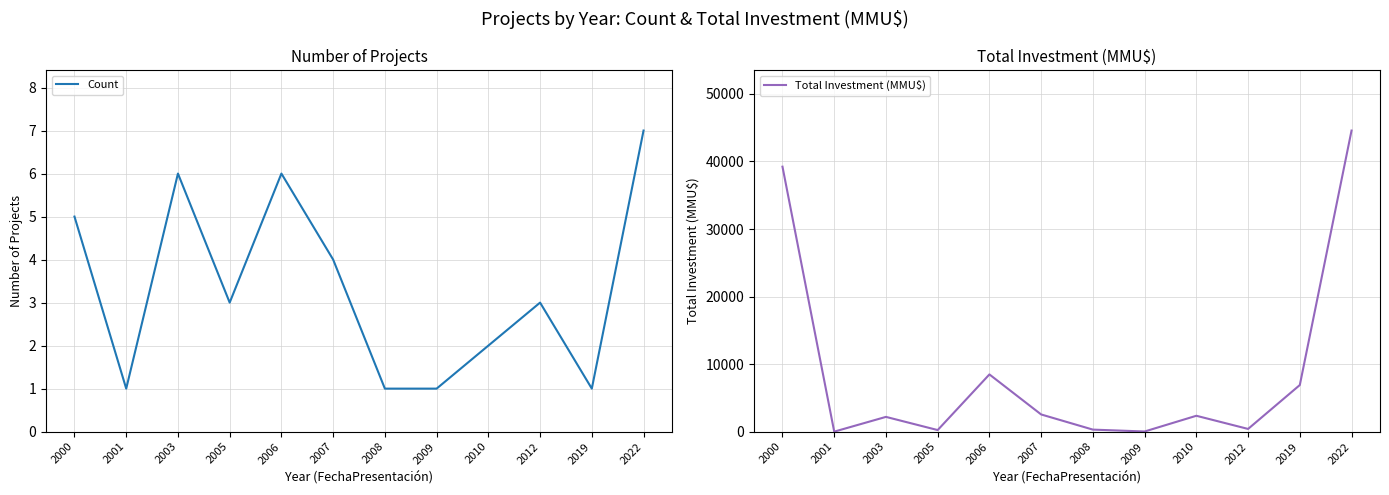

How many lines are shown in the chart?

2